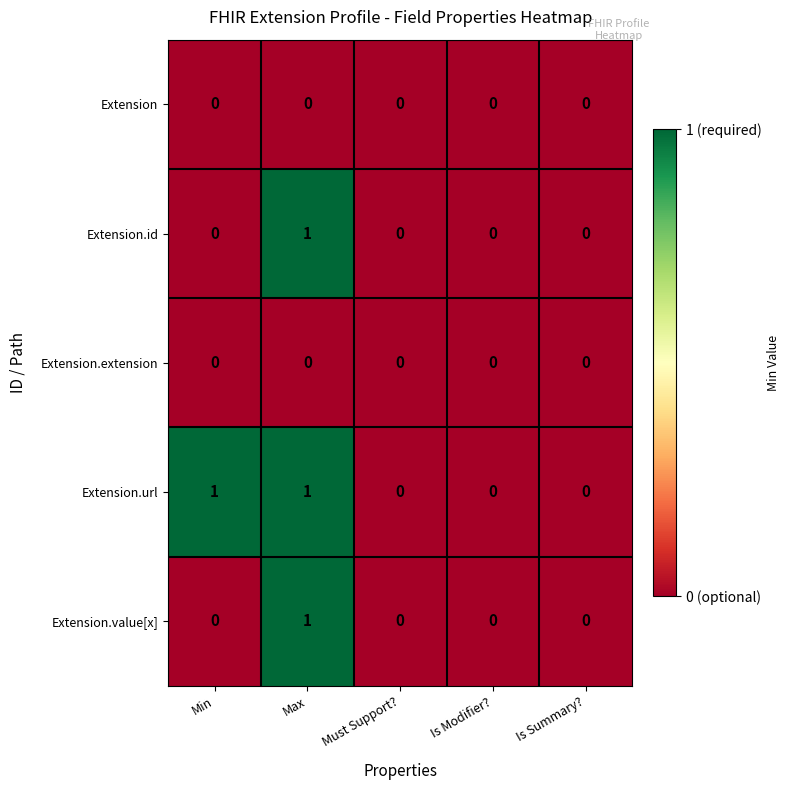

Which series has the largest total across all categories?

Extension.url